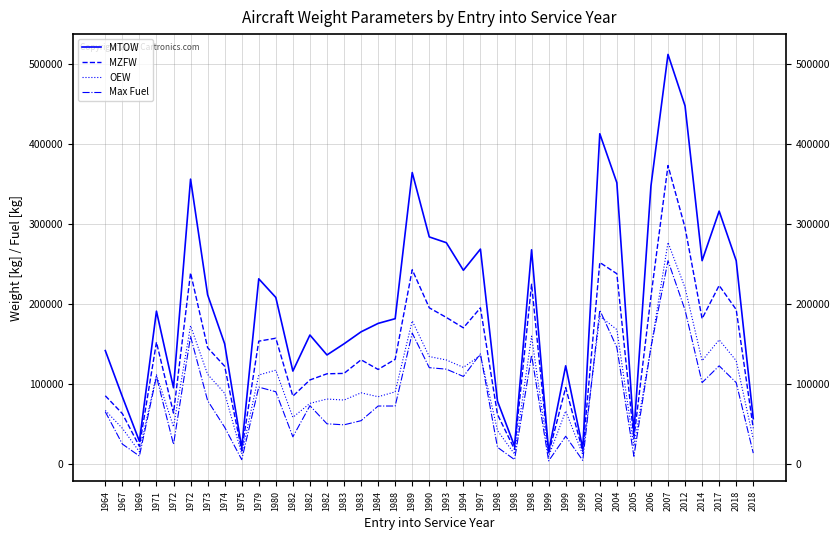

What is the greatest value displayed?

512000